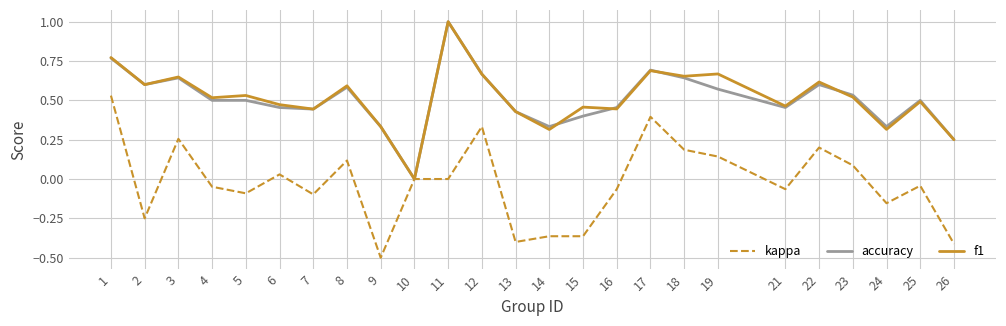

The value of f1 at 19 is 0.7. True or false?

True